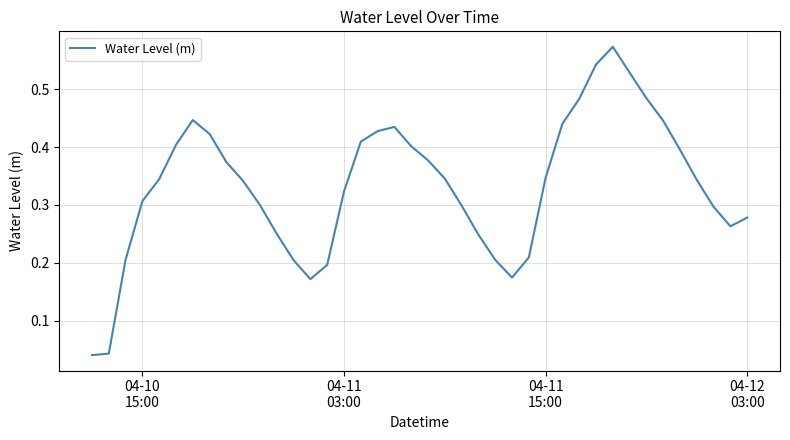

Does the chart display data point markers on the line(s)?

No